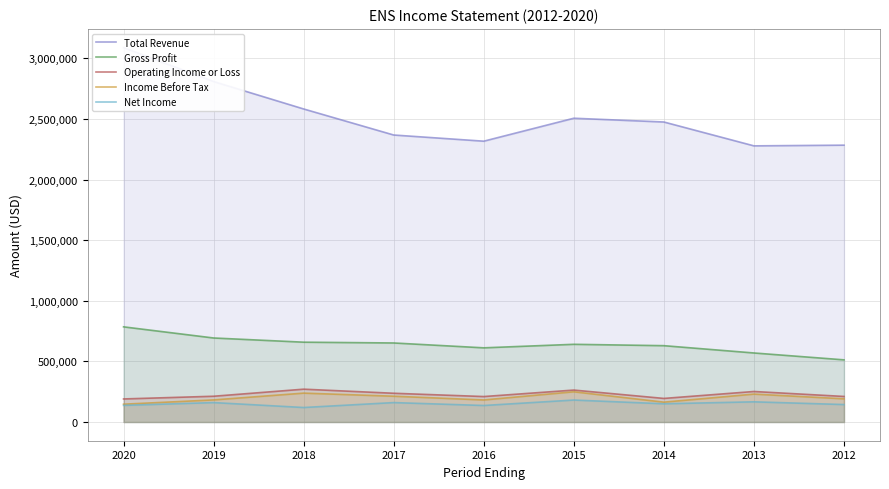

At which category is the sum across all series the highest?

2020